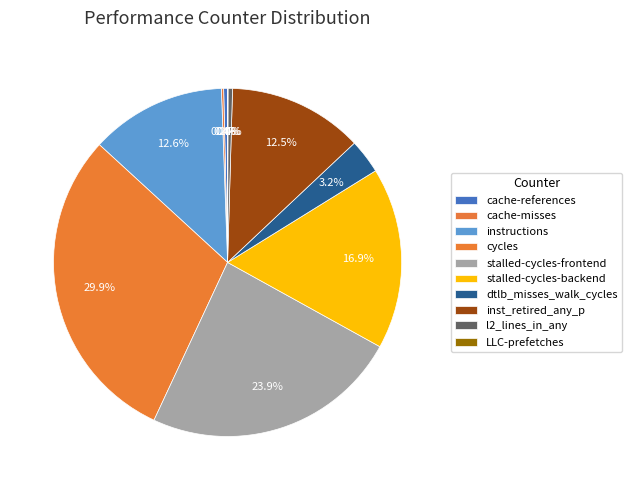

Does dtlb_misses_walk_cycles account for over 50% of the chart?

No